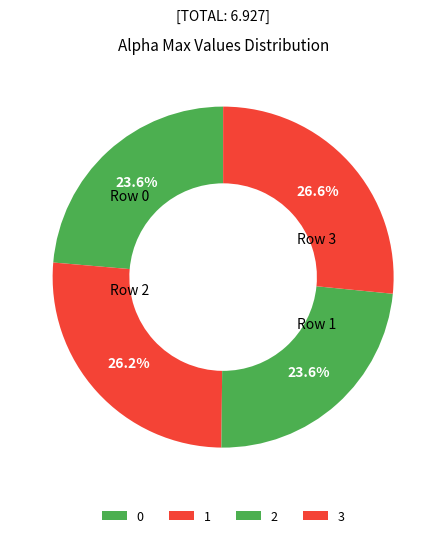

Which category has the biggest portion of the pie?

3